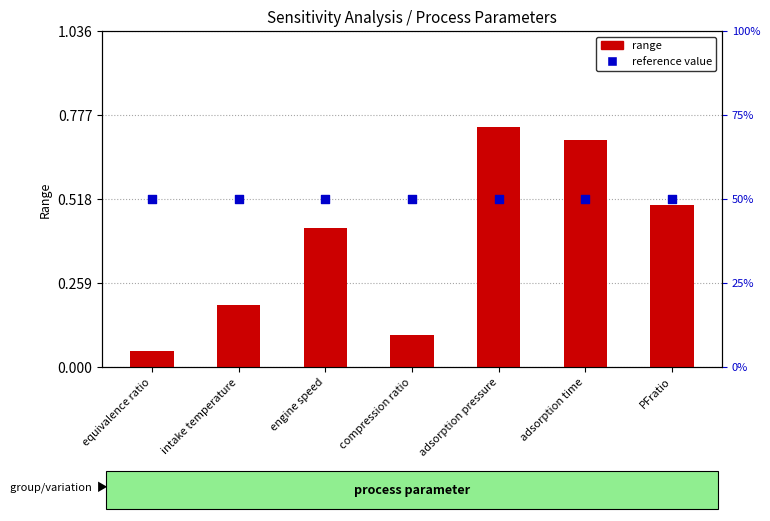

At how many categories does at least one series exceed 0?

7